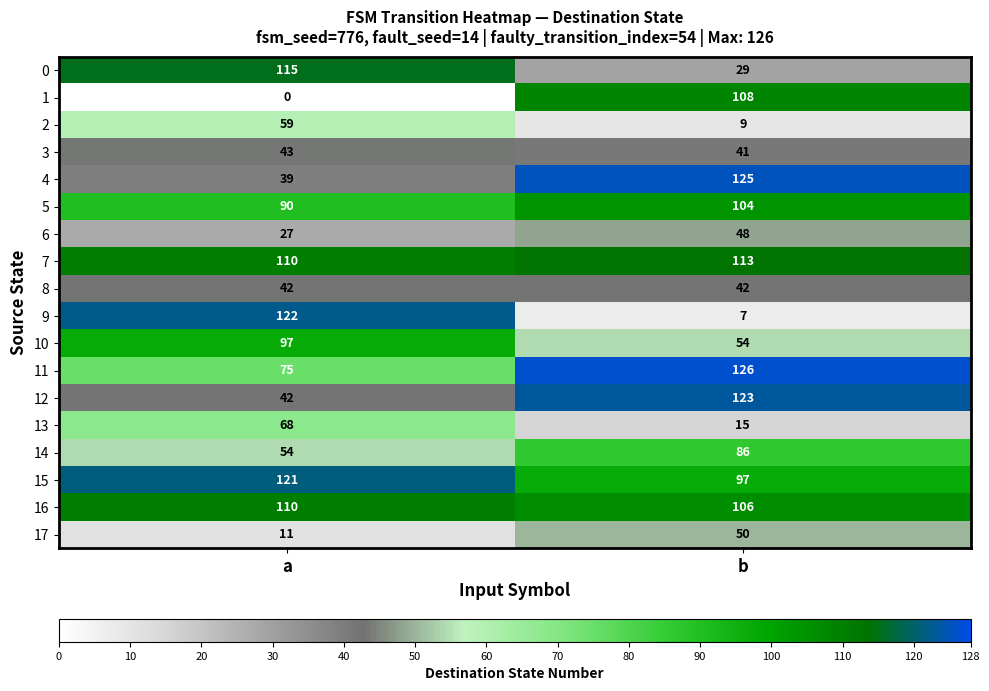

The value of 8 at a is 42. True or false?

True